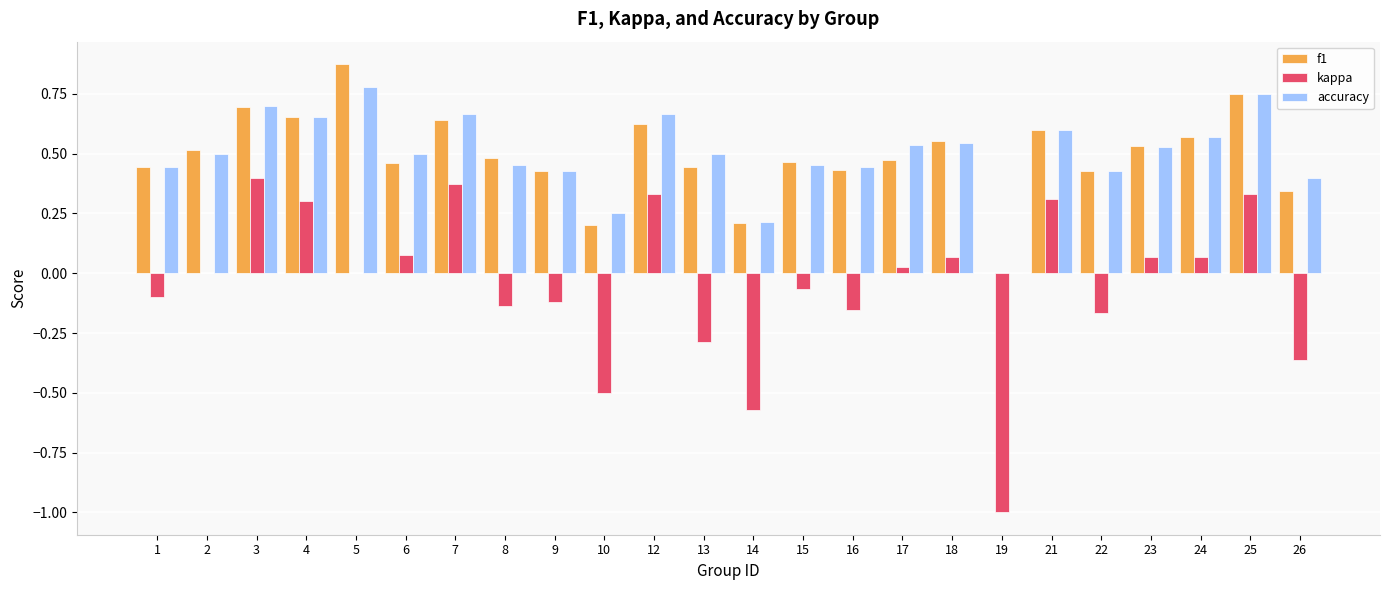

Is the value of kappa at 5 greater than the value of f1 at 15?

No